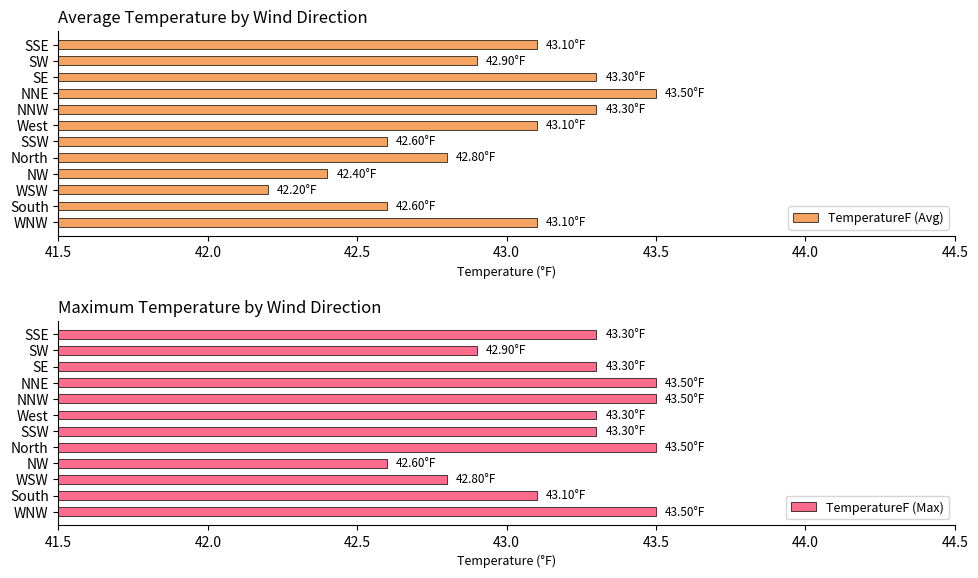

True or false: TemperatureF (Max) has a value of 11.8 at NNE.

False